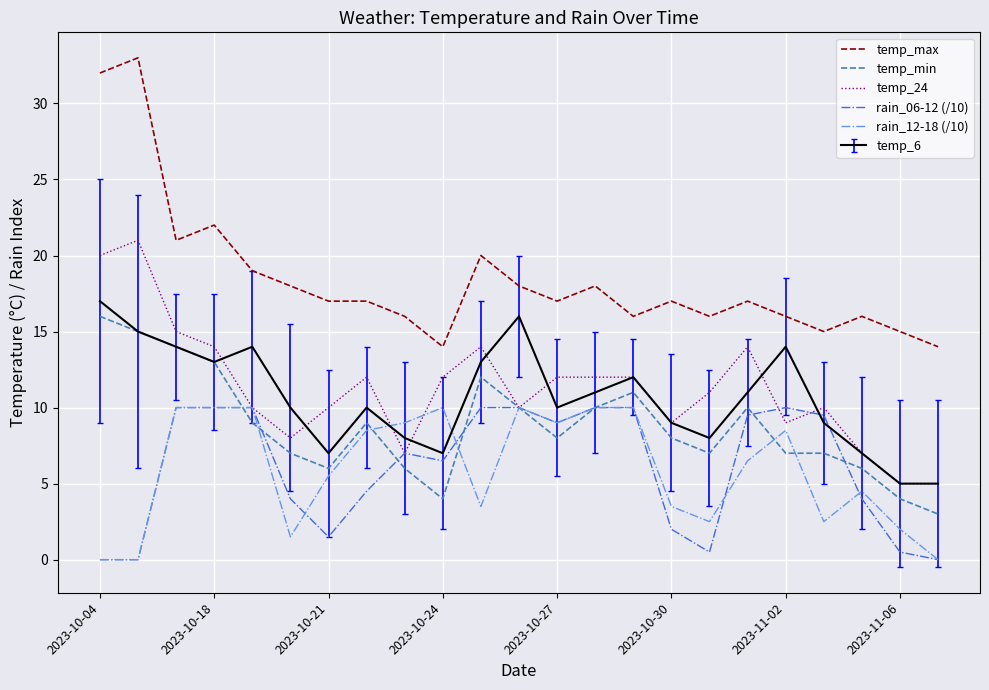

What is the minimum value for temp_max?

14.0